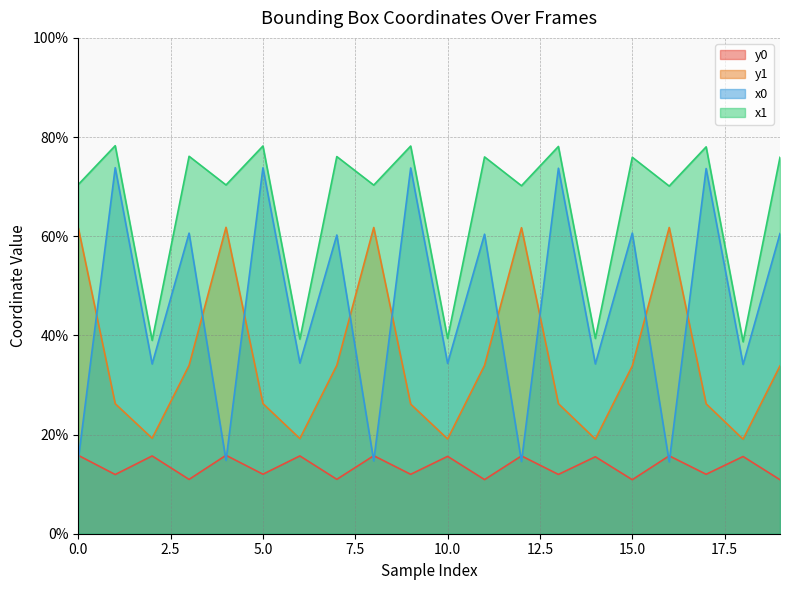

Which series has the widest spread of values?

x0